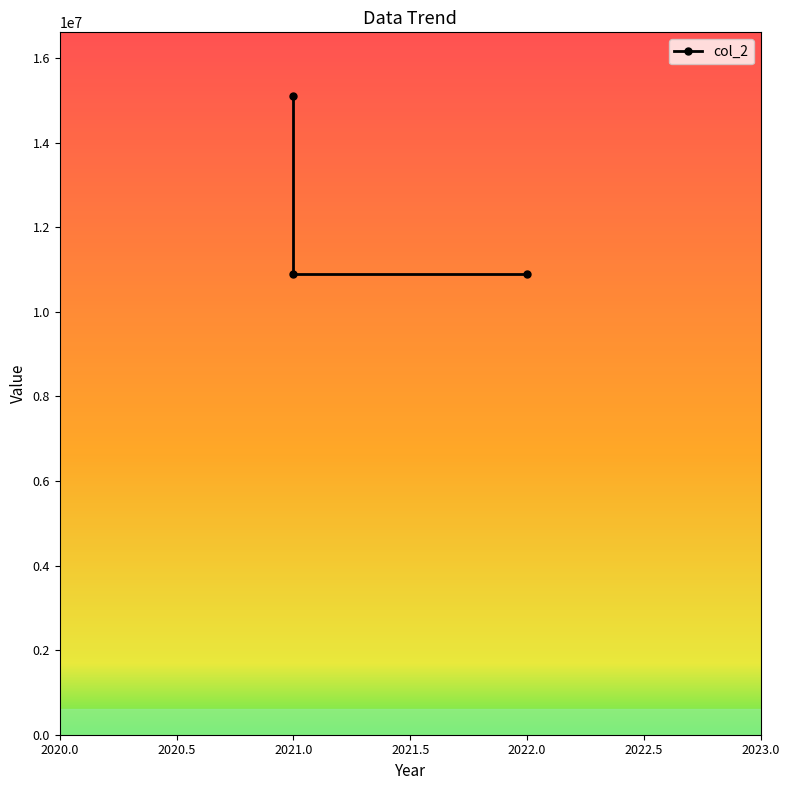

What is the greatest value displayed?

15097632